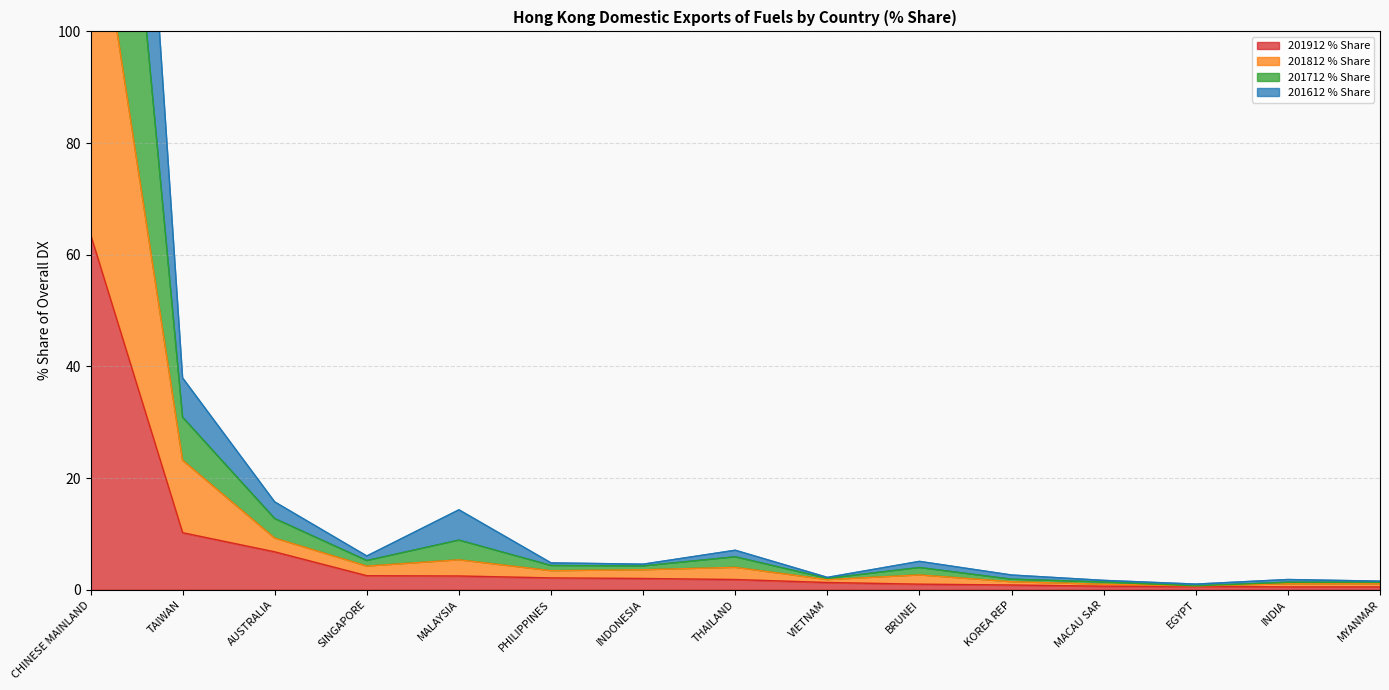

True or false: 201912 % Share and 201812 % Share intersect in this chart.

False